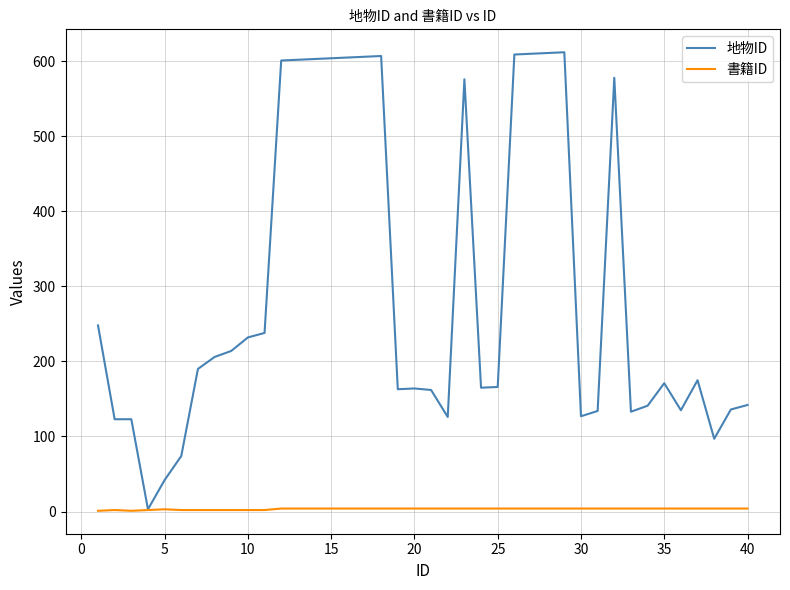

What is the highest value of the 地物ID series?

612